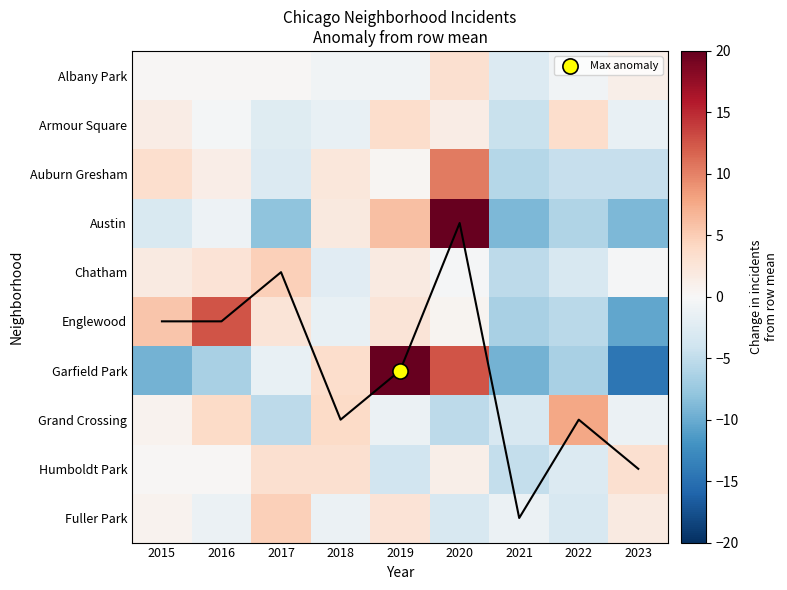

Rank the series by their maximum value, from highest to lowest.

Garfield Park, Austin, Englewood, Auburn Gresham, Grand Crossing, Chatham, Fuller Park, Armour Square, Albany Park, Humboldt Park